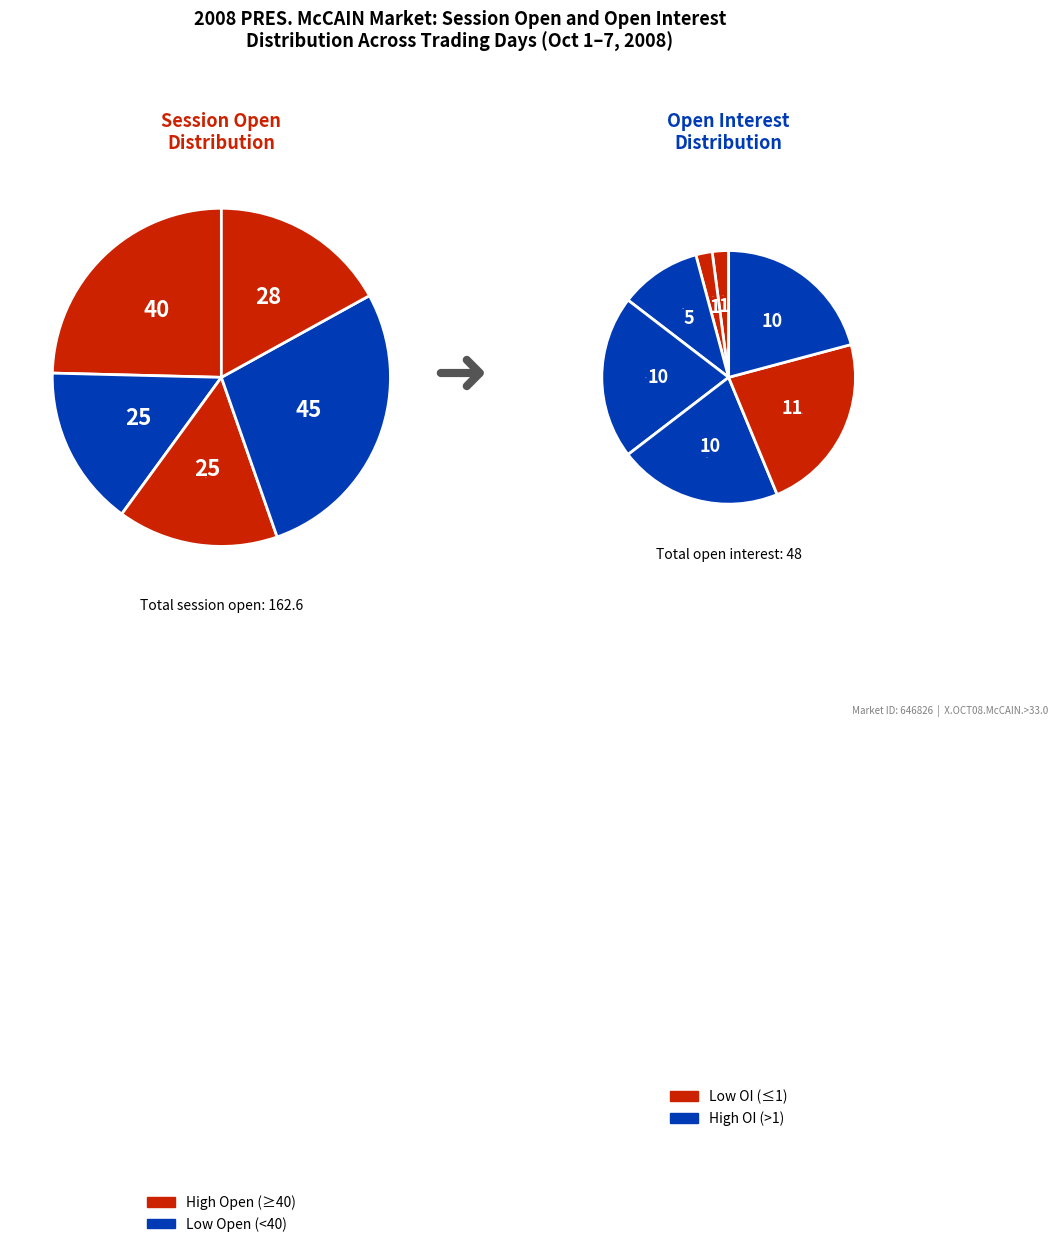

To the nearest percent, what is the average slice percentage?

14%